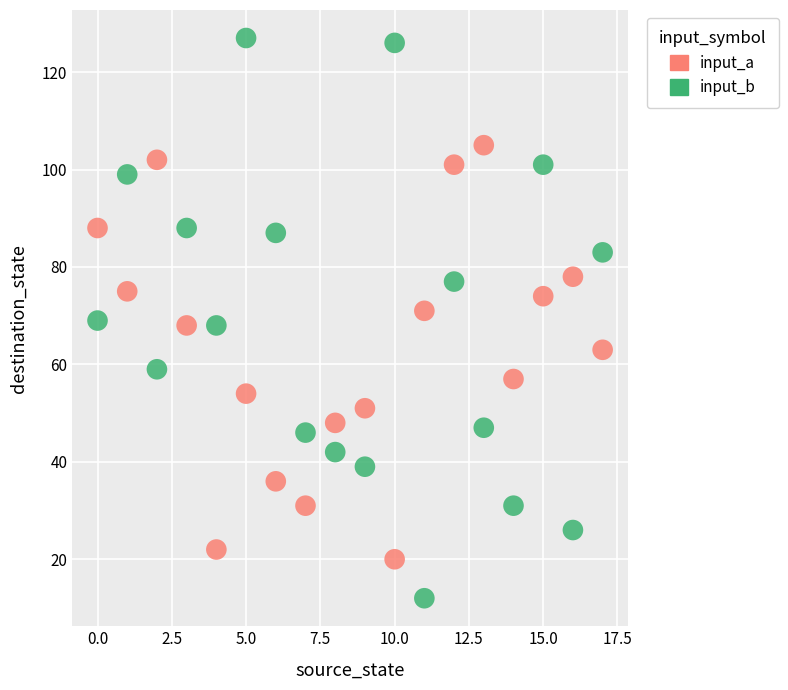

Which series contains the lowest Y value?

input_b